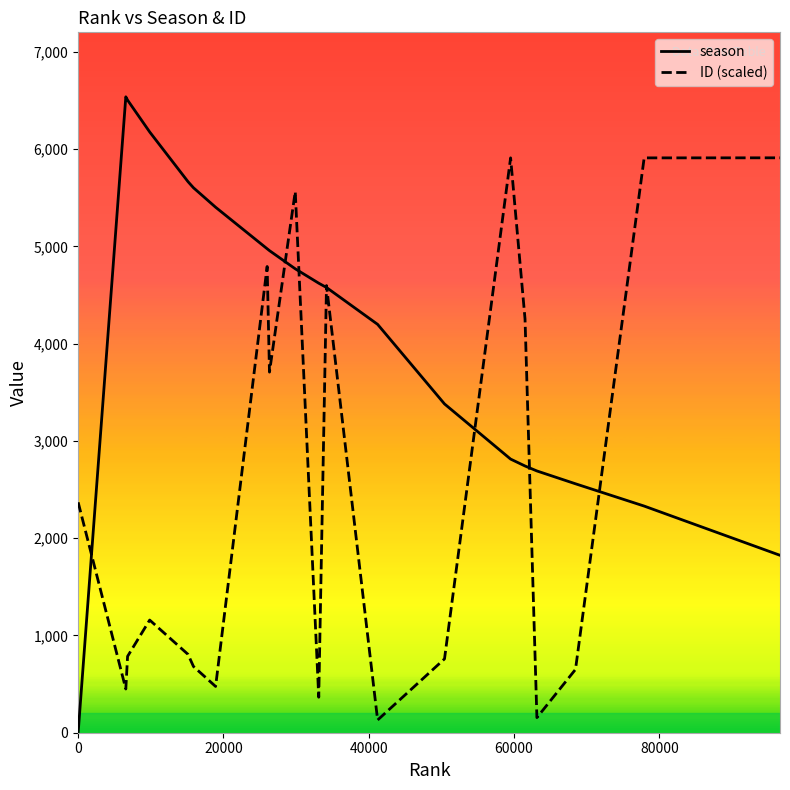

What position from the right is 0?

20